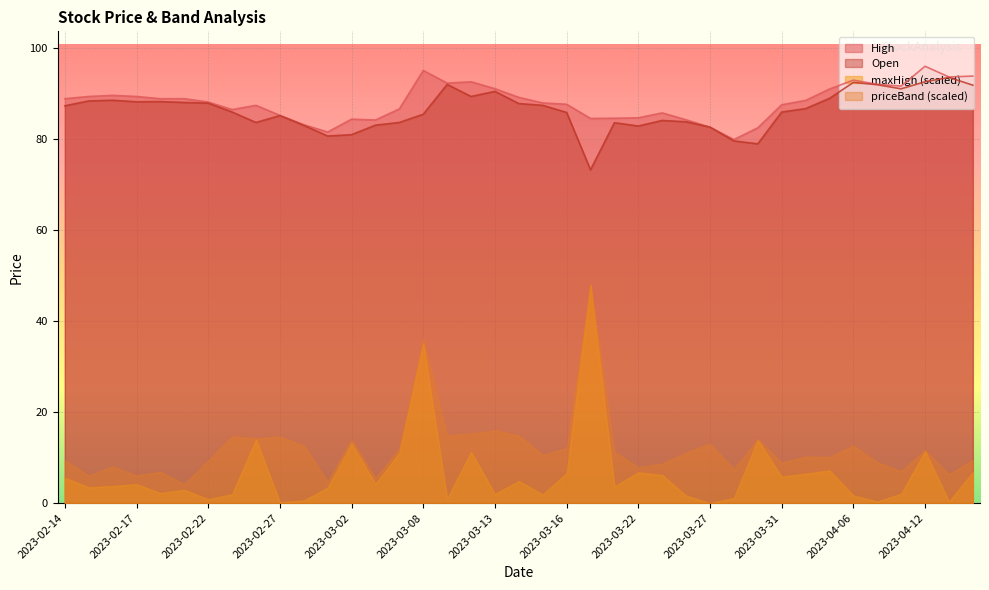

What is the spread (max minus min) of values at 2023-02-17?

85.2